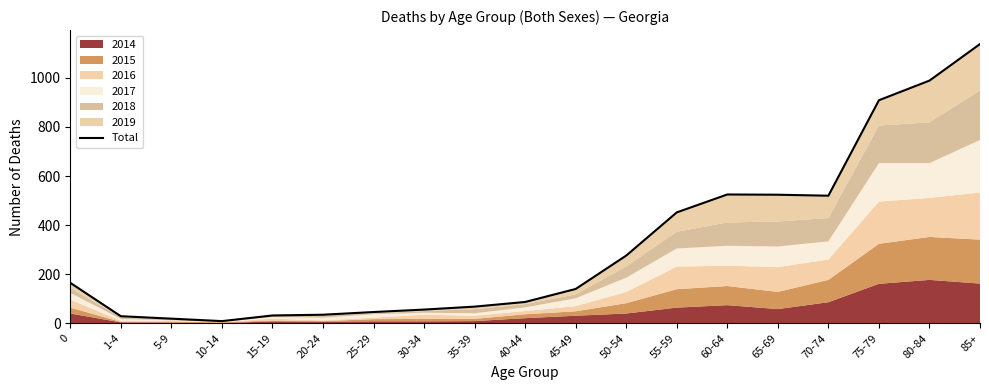

Reading left to right, extract all data points from this chart.

165	29	19	9	32	35	46	56	68	87	140	276	452	525	524	520	909	989	1138